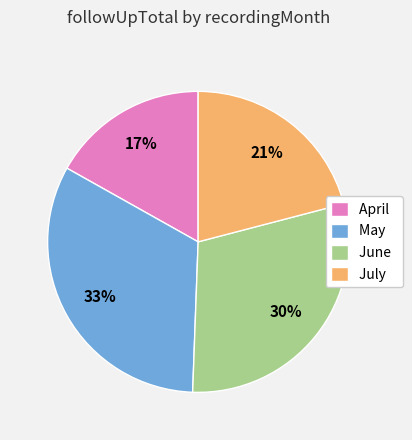

Between May and June, which is larger?

May